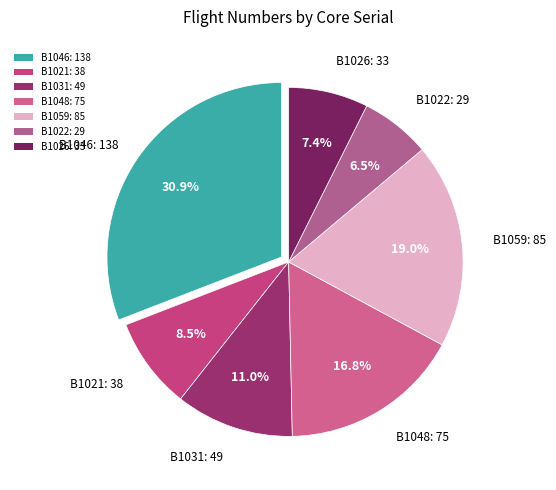

How many segments does this pie chart have?

7